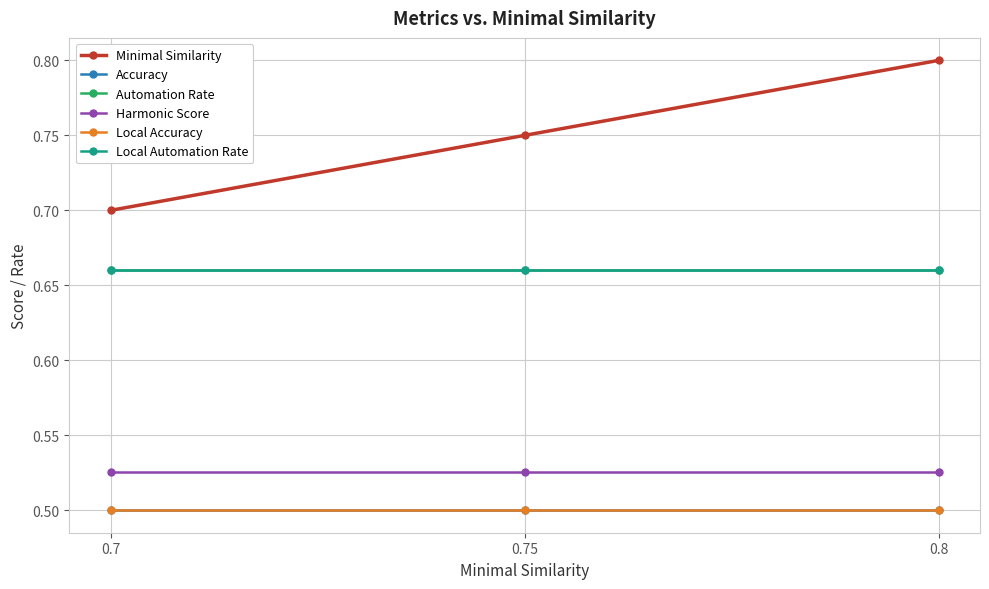

What is the smallest value displayed?

0.5